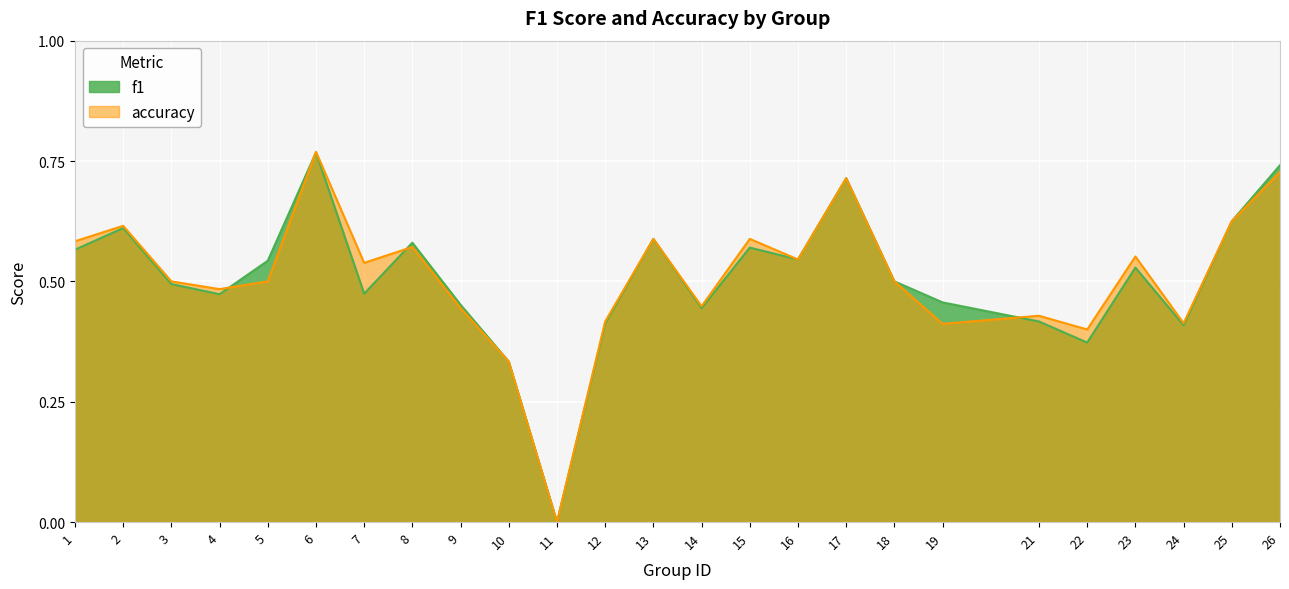

Count the f1 values in the range 0 to 1.

25